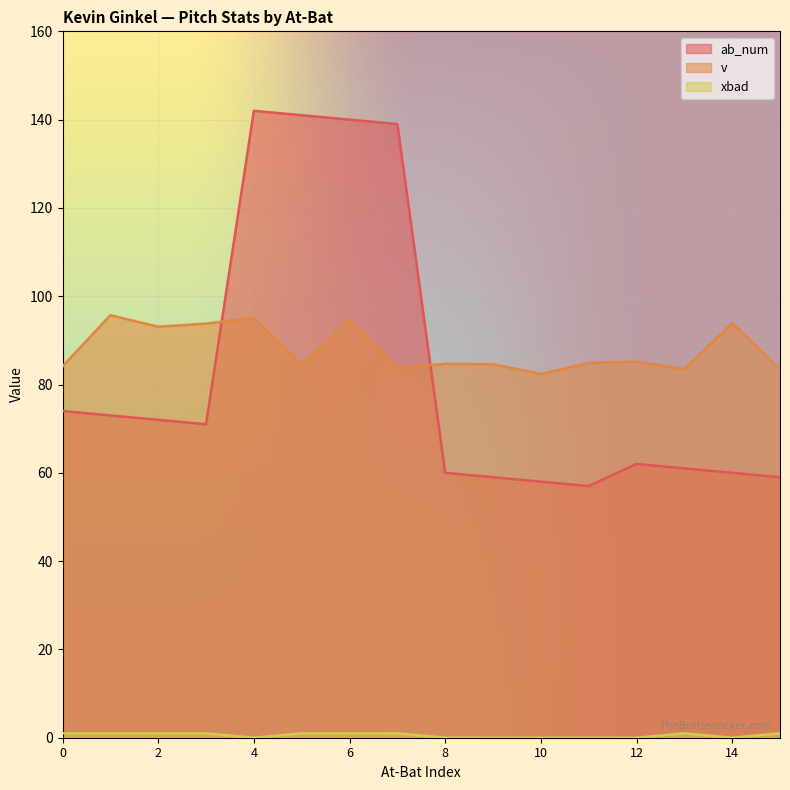

List the labels in order of xbad value, smallest first.

4, 8, 9, 10, 11, 12, 14, 0, 1, 2, 3, 5, 6, 7, 13, 15